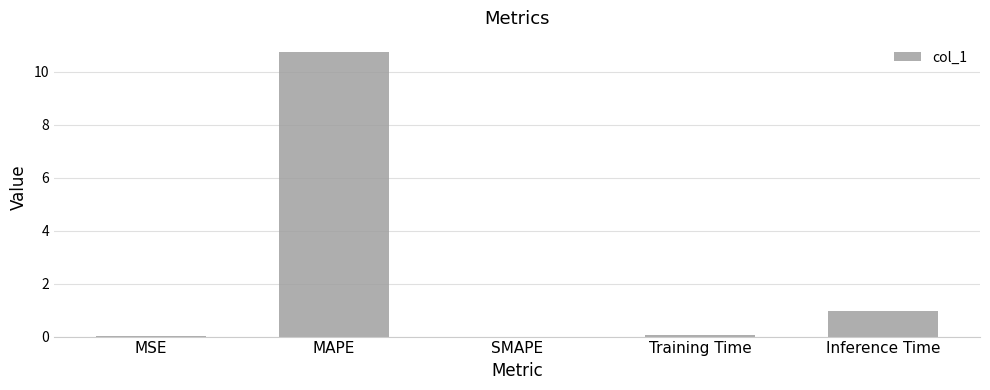

What is the sum of all values?

11.8